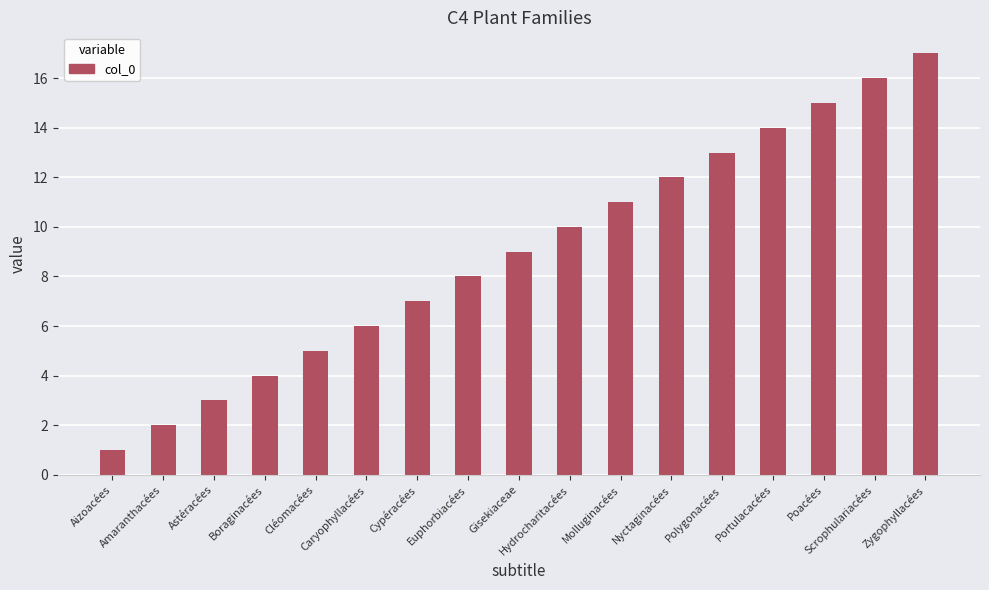

What is the change in value from Boraginacées to Poacées?

+11